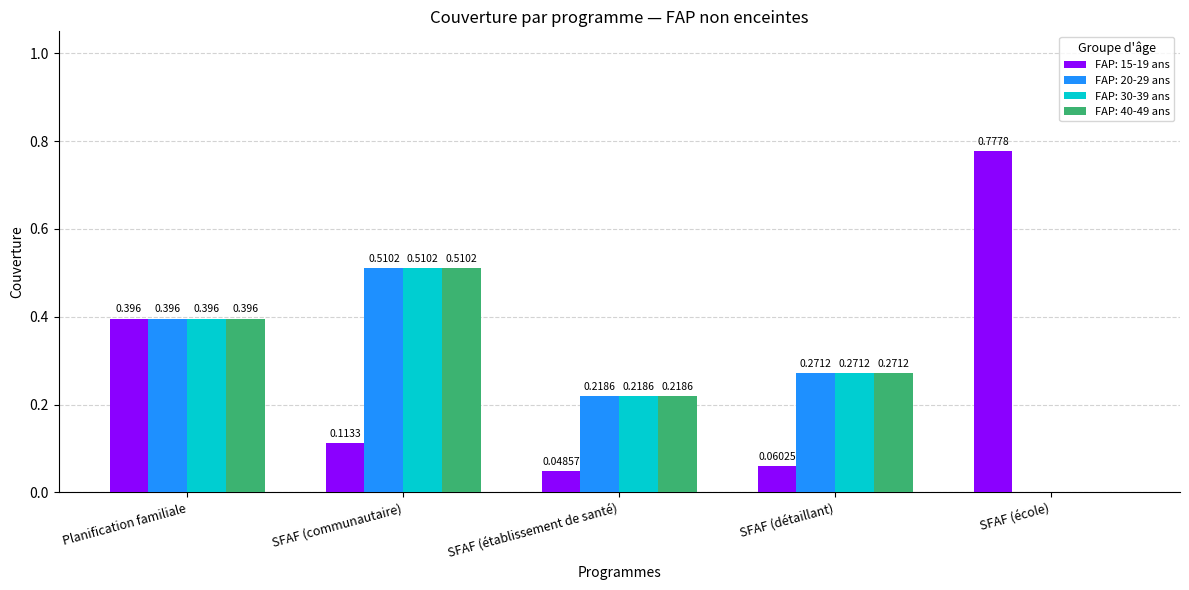

What are all the series names shown in the legend?

FAP: 15-19 ans, FAP: 20-29 ans, FAP: 30-39 ans, FAP: 40-49 ans